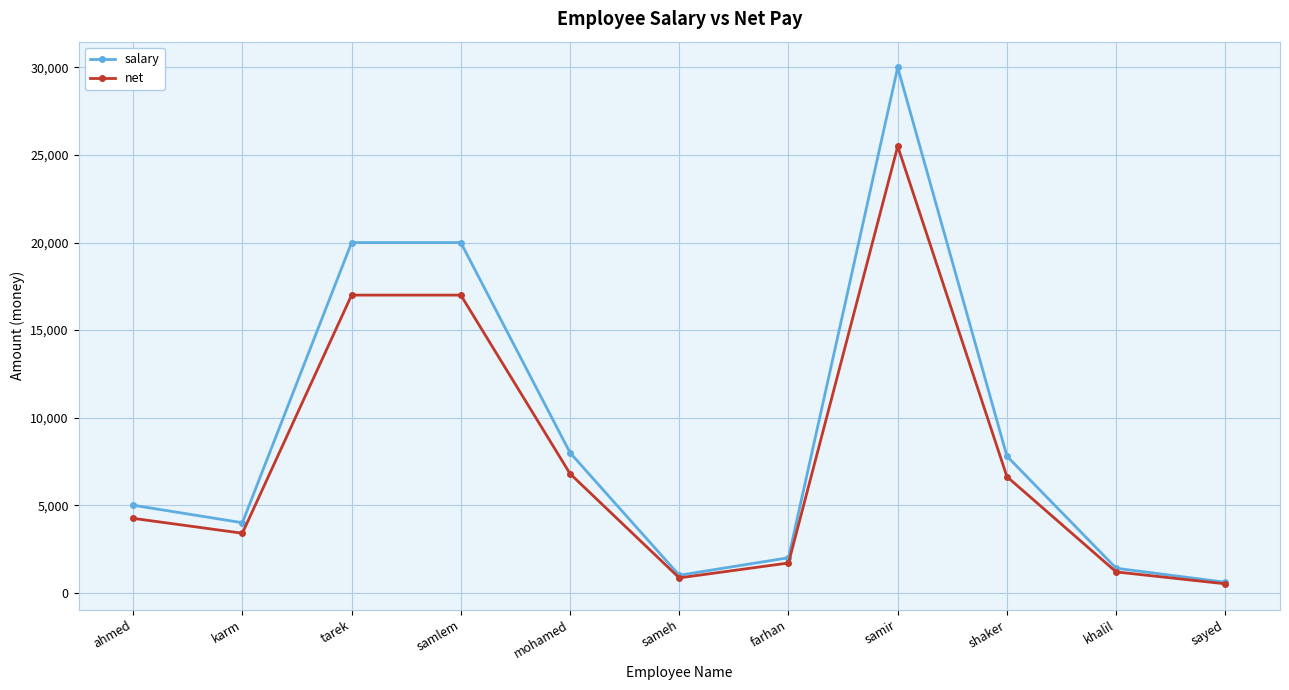

The net series shows 895 at ahmed. True or false?

False